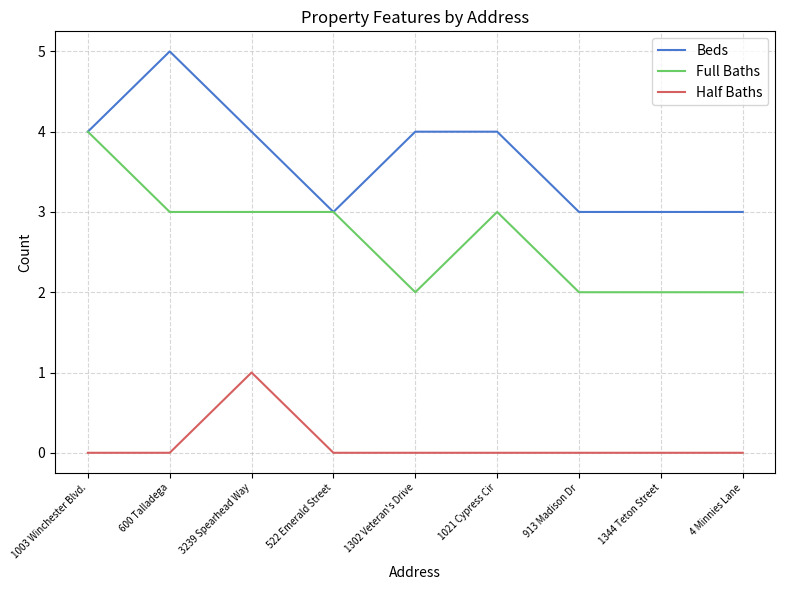

What position from the left is 522 Emerald Street?

4